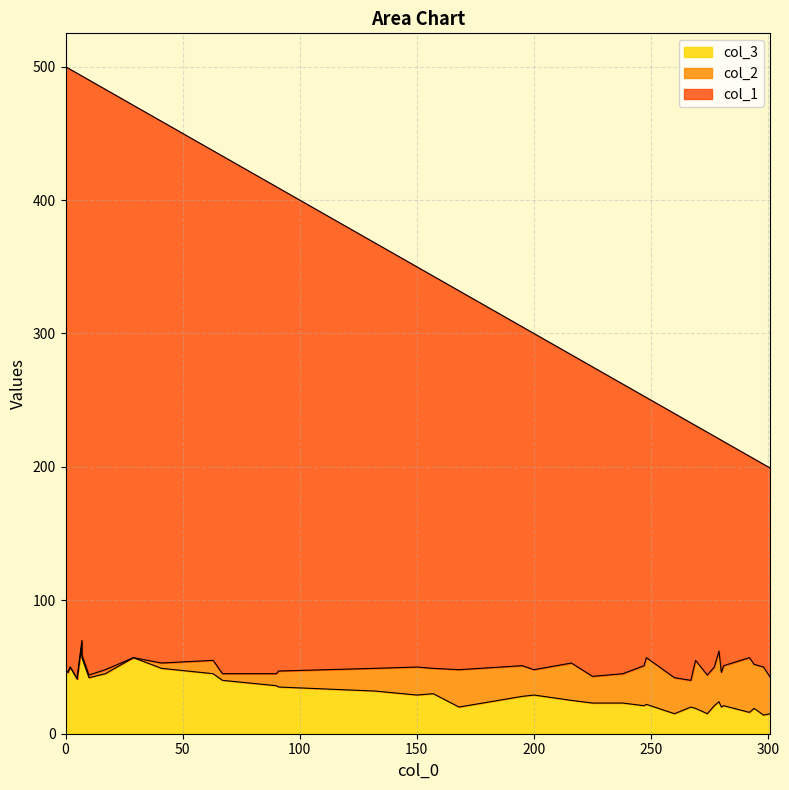

What is the difference between the second highest and second lowest values in the col_2 series?

38